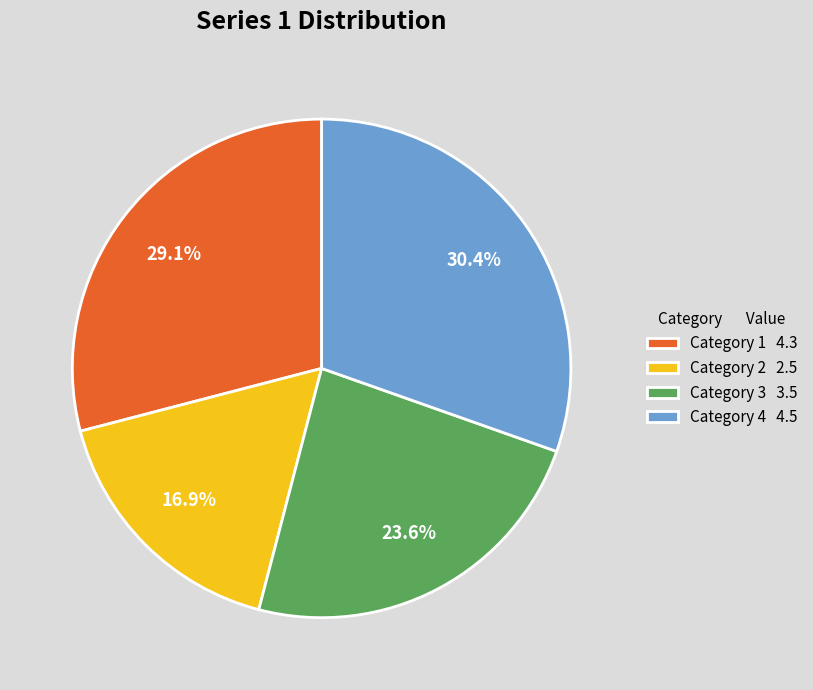

What percentage is the Category 4 slice, to the nearest percent?

30%